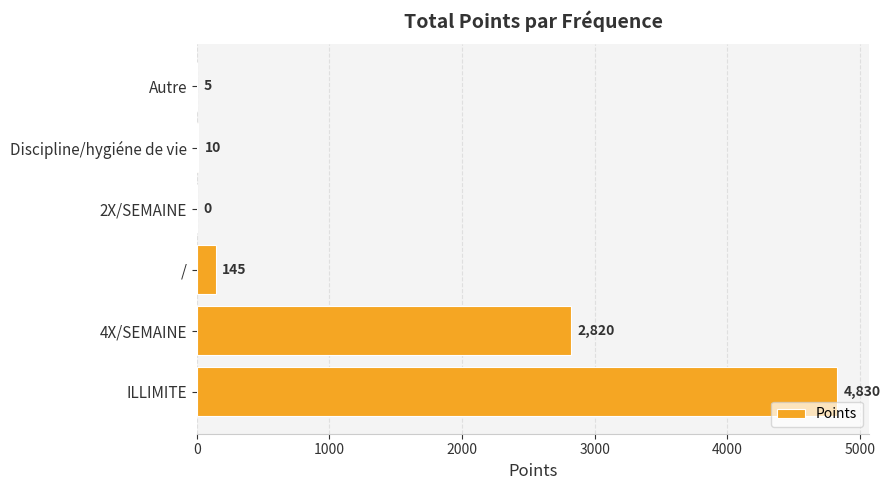

At which label is the value closest to 2415?

4X/SEMAINE